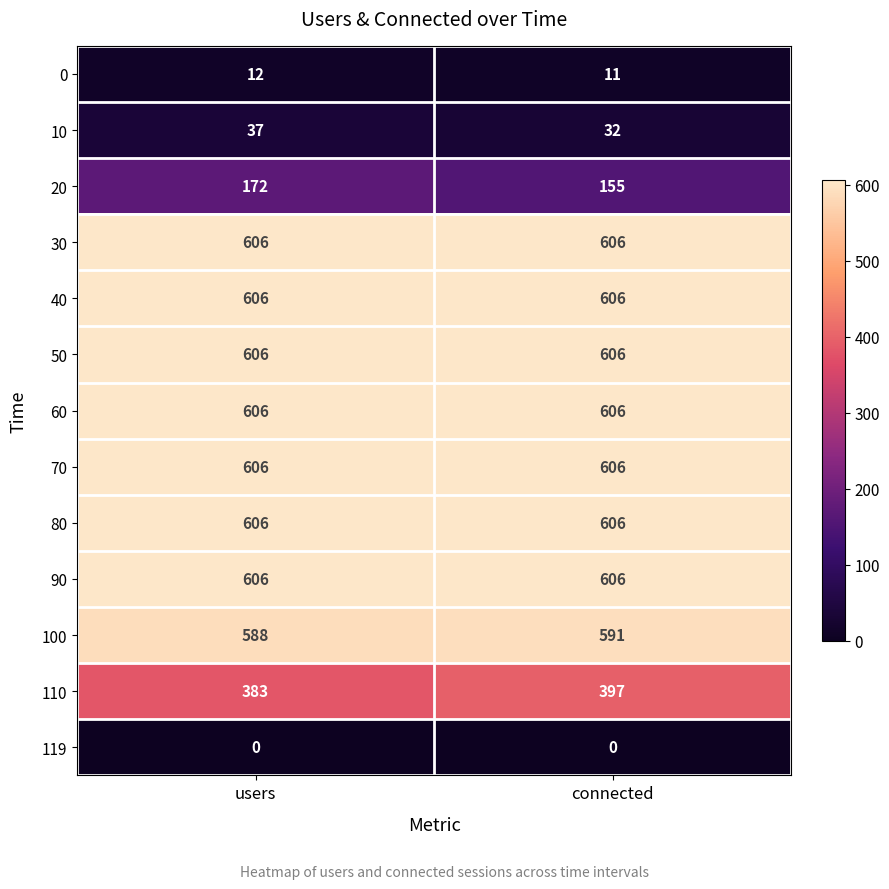

What is the maximum value for 0?

12